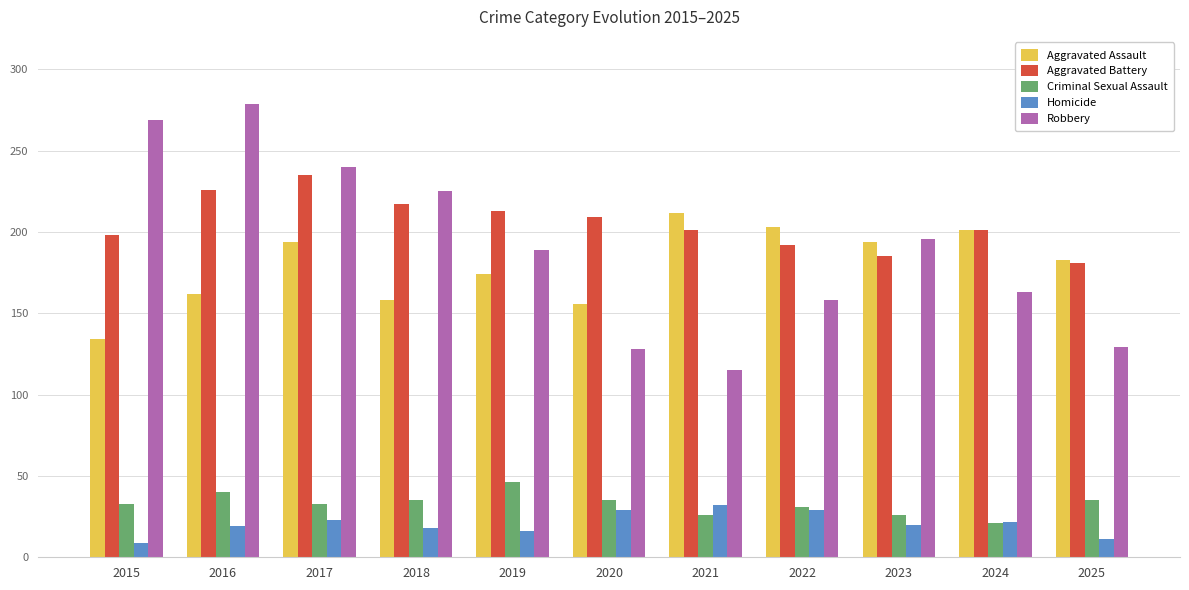

What is the spread (max minus min) of values at 2017?

217